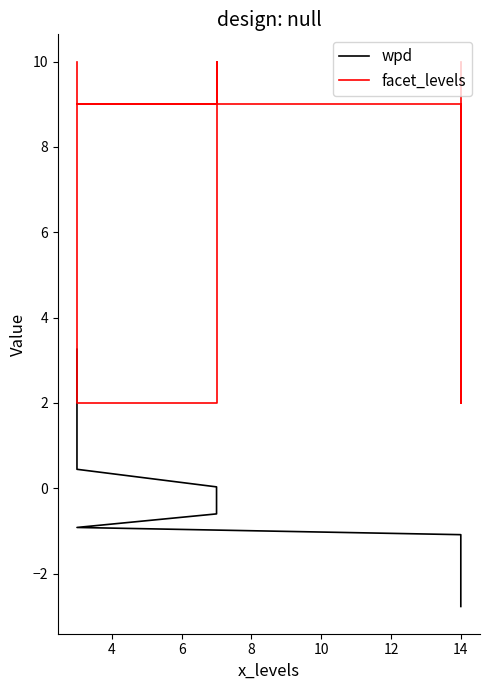

At which category does facet_levels reach its first local peak?

8